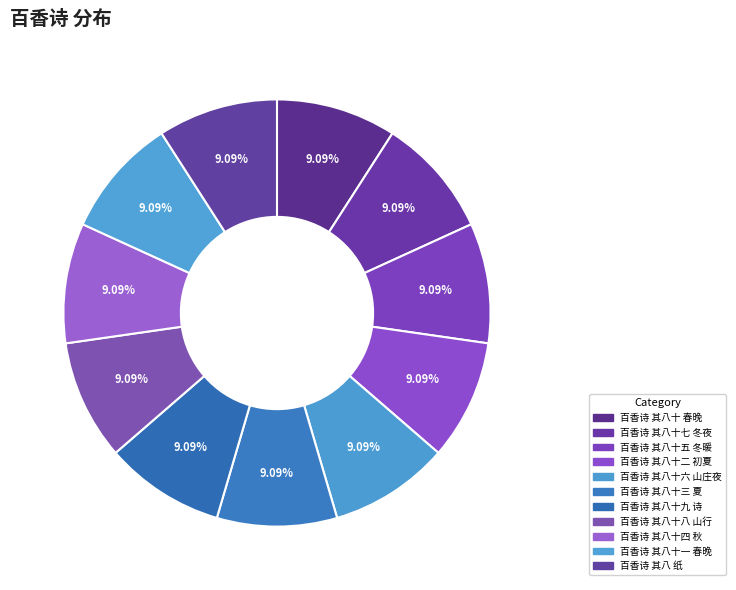

How much of the chart is everything except 百香诗 其八十一 春晚?

90.9%